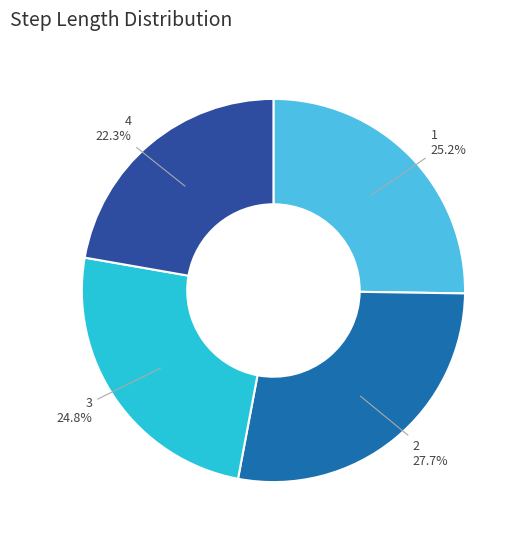

What percentage is the 3 slice, to the nearest percent?

25%